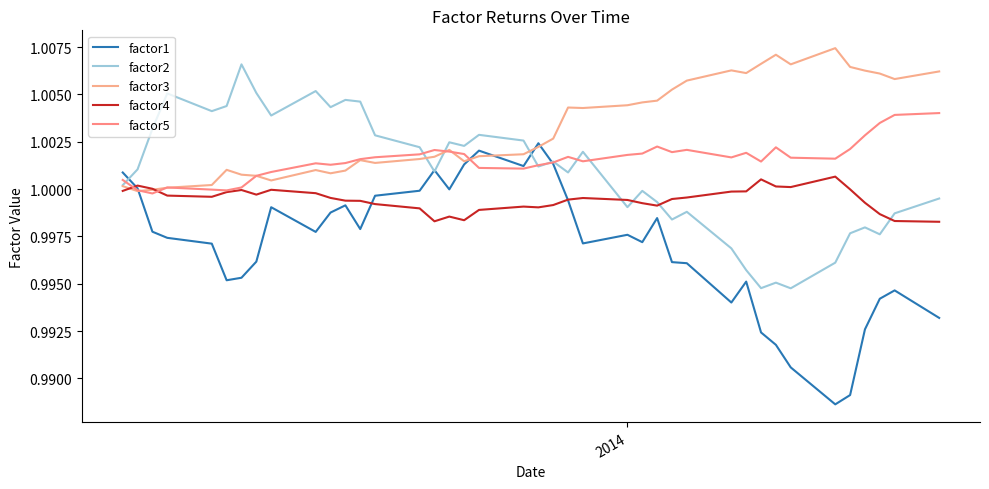

Does the chart have visible grid lines?

No